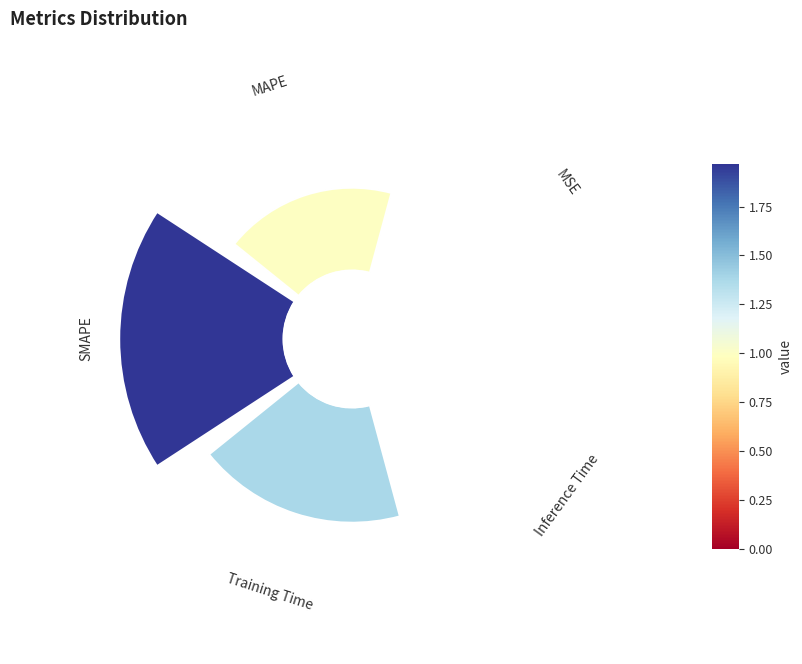

What percentage is NOT represented by Inference Time?

99.8%